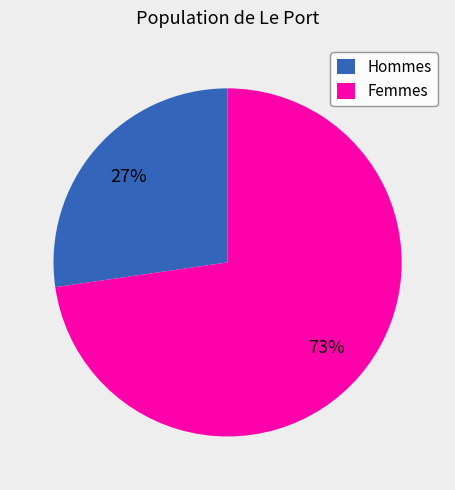

Which slice is the smallest?

Hommes